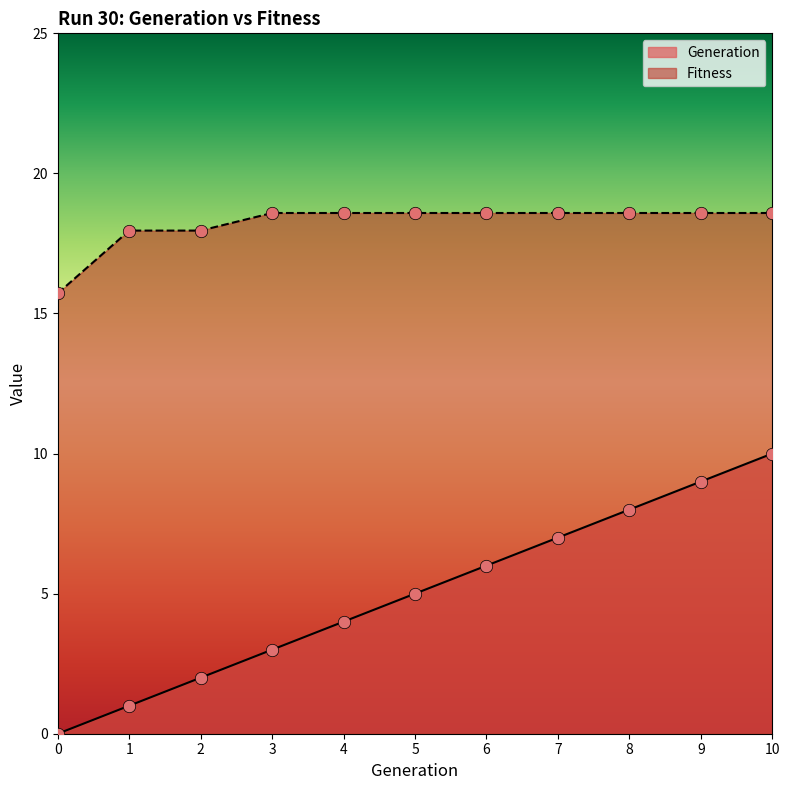

What are all the series names shown in the legend?

Generation, Fitness